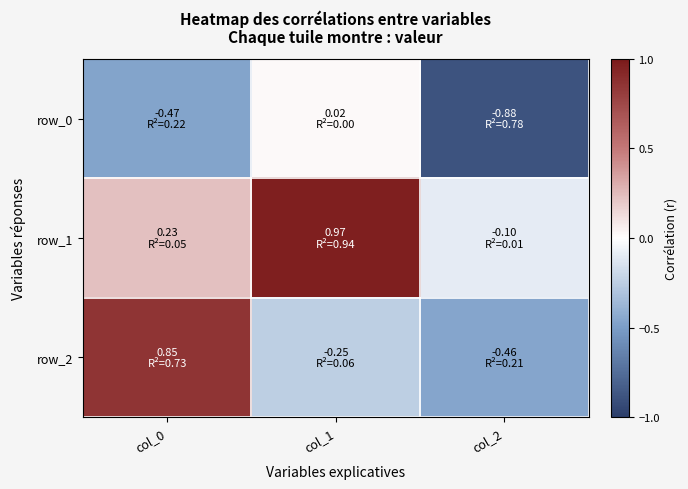

What is the difference between the row_1 values at col_0 and col_1?

0.7